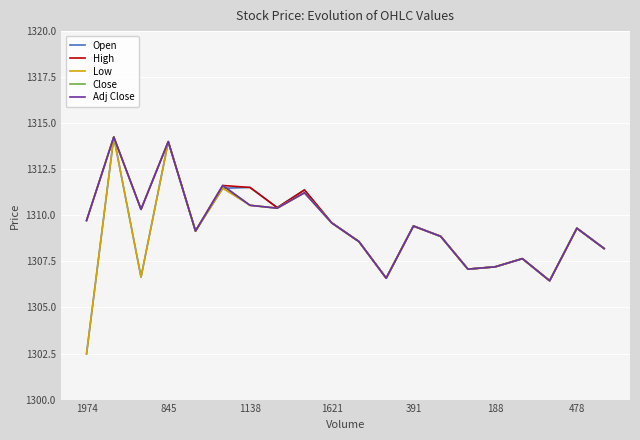

Does the chart display data point markers on the line(s)?

No